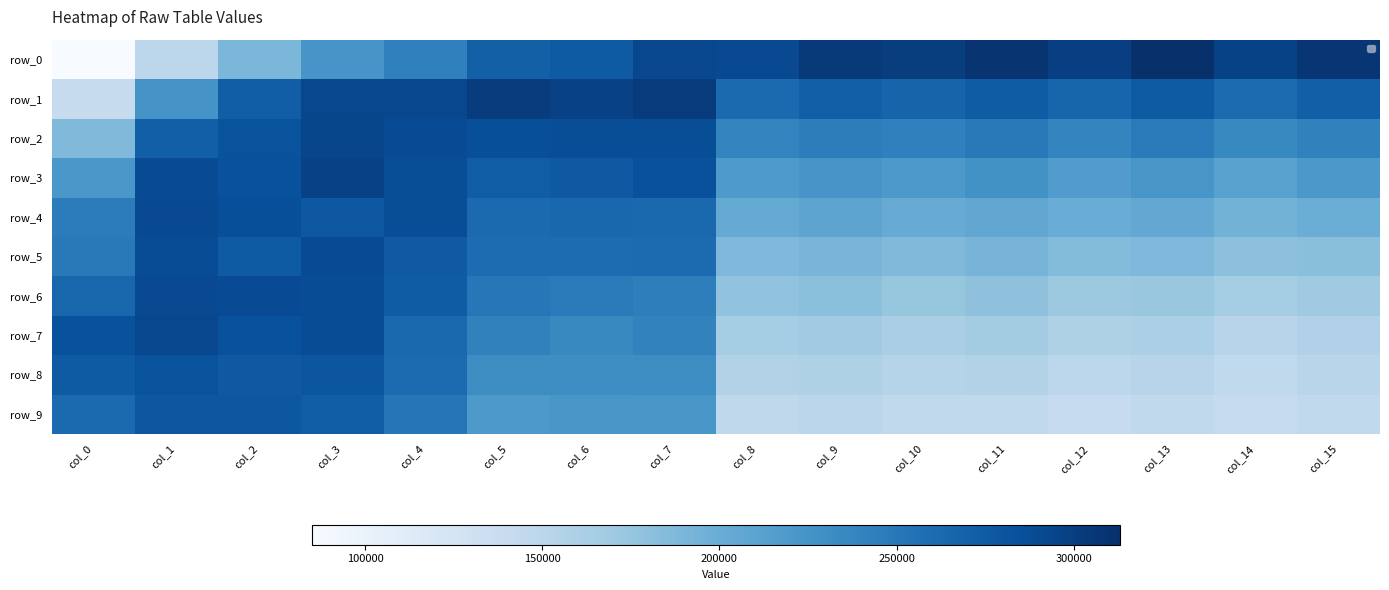

At how many categories does at least one series exceed 196787?

16